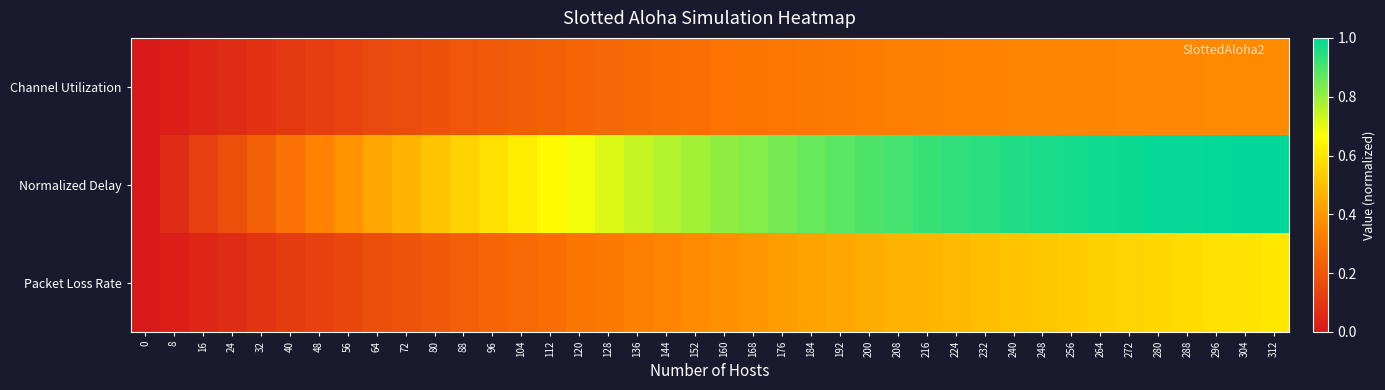

At how many categories does at least one series exceed 0?

39